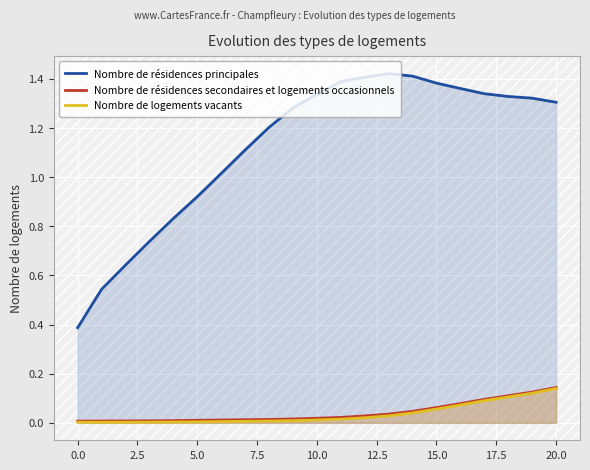

What is the value of the Nombre de résidences secondaires et logements occasionnels point at the 18th from the left?

0.1